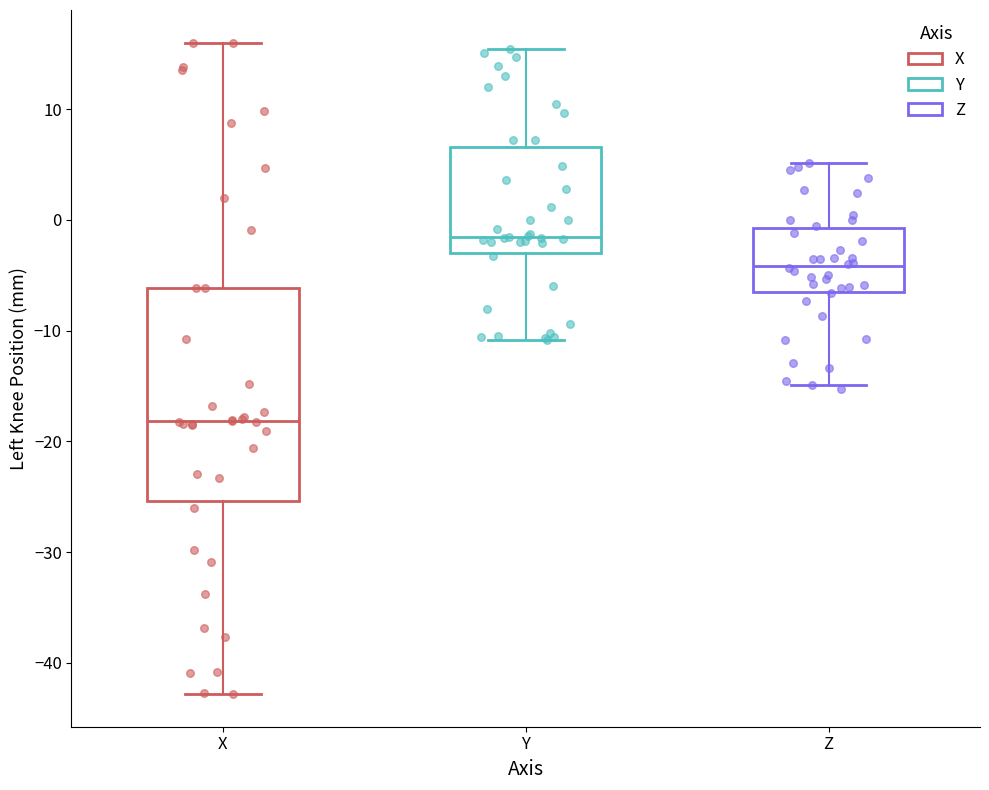

Reading left to right, transcribe this box plot: for each box, give where its median line is, the range the box spans, and where its two whiskers end, as read against the y-axis. The values are not printed on the chart, so give them approximately, as read against the axis.

X: median -18, box -25 to -6, whiskers -43 to 16
Y: median -2, box -3 to 7, whiskers -11 to 15
Z: median -4, box -6 to -1, whiskers -15 to 5